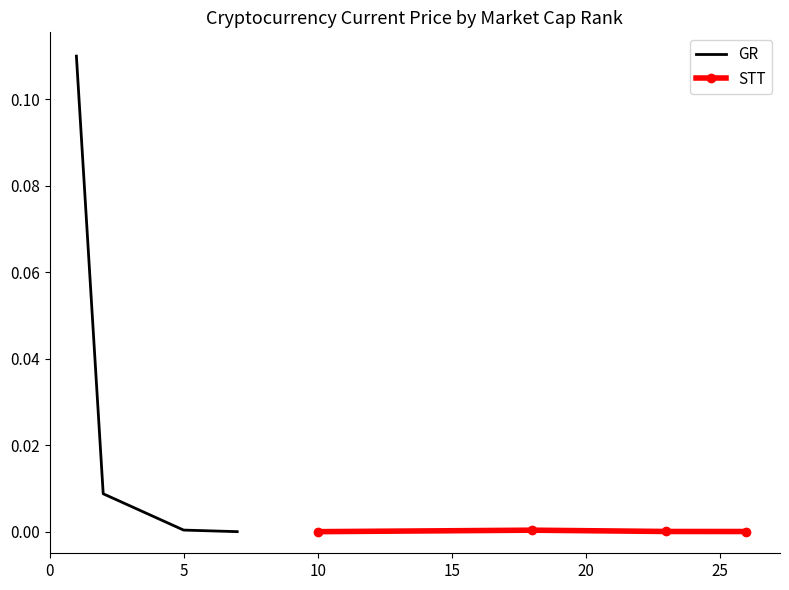

Count the number of categories in the chart.

4